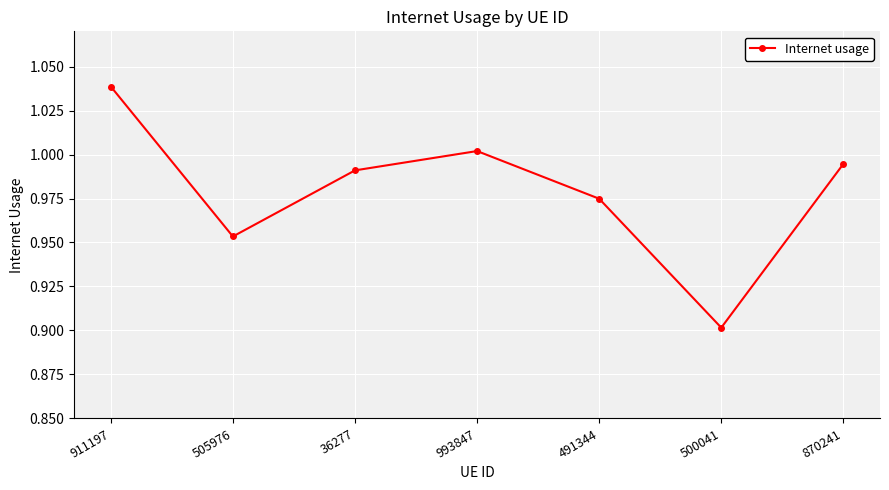

Does the chart display data point markers on the line(s)?

Yes